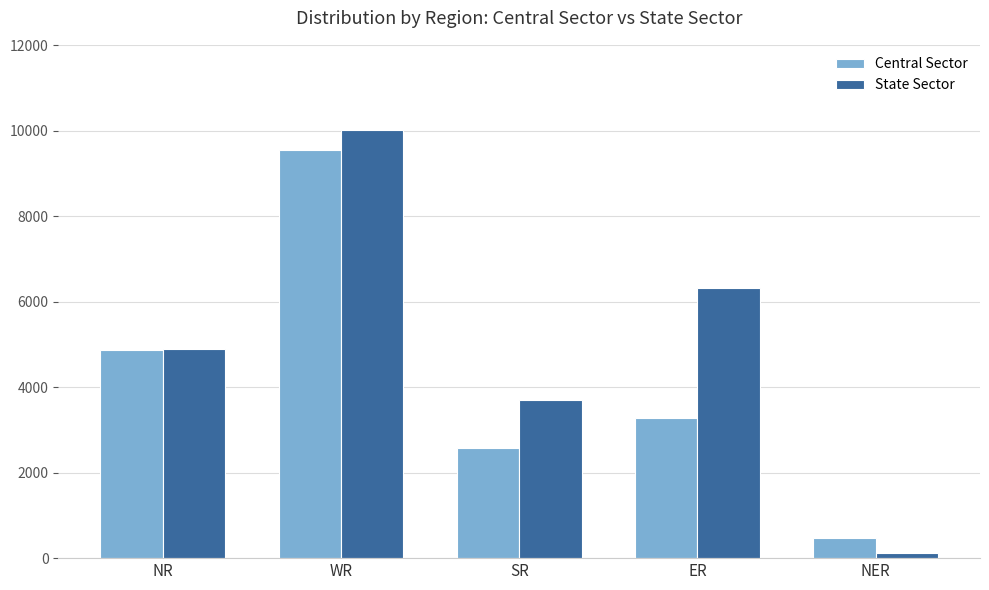

List the series in order of their overall mean, highest first.

State Sector, Central Sector